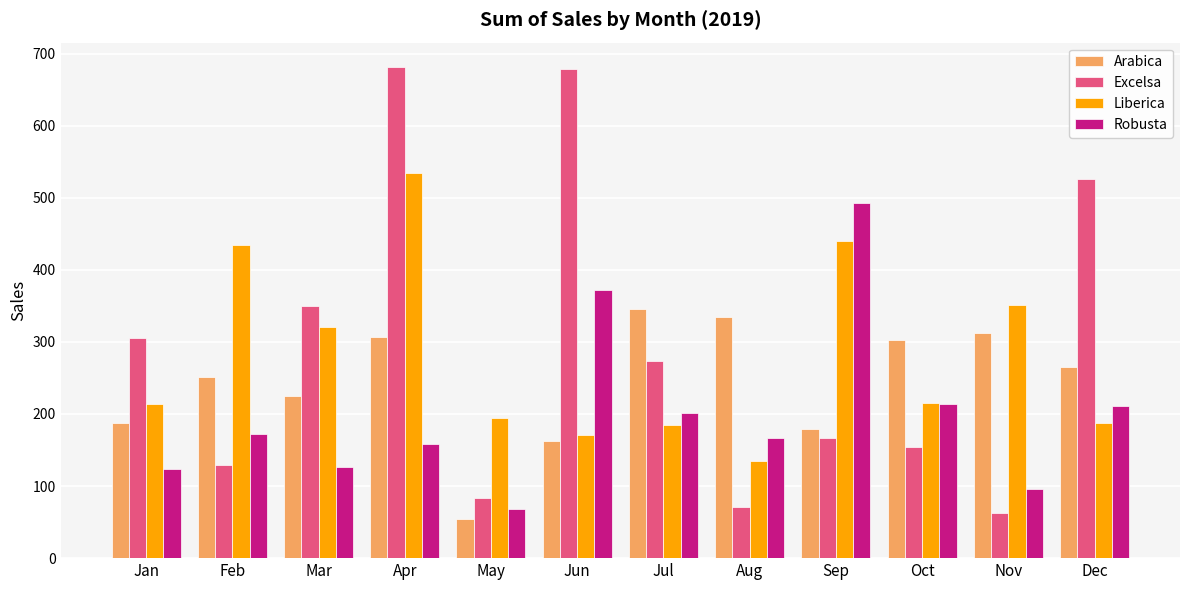

Is the value of Arabica at Nov greater than the value of Excelsa at Dec?

No